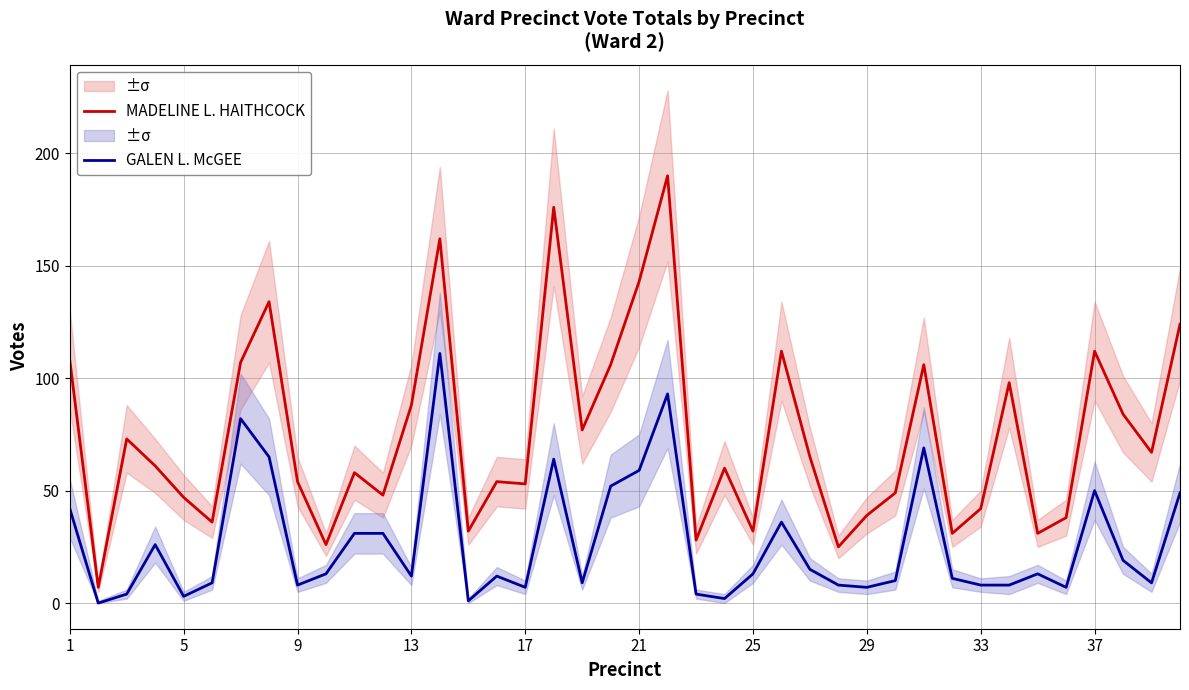

True or false: GALEN L. McGEE and MADELINE L. HAITHCOCK intersect in this chart.

False